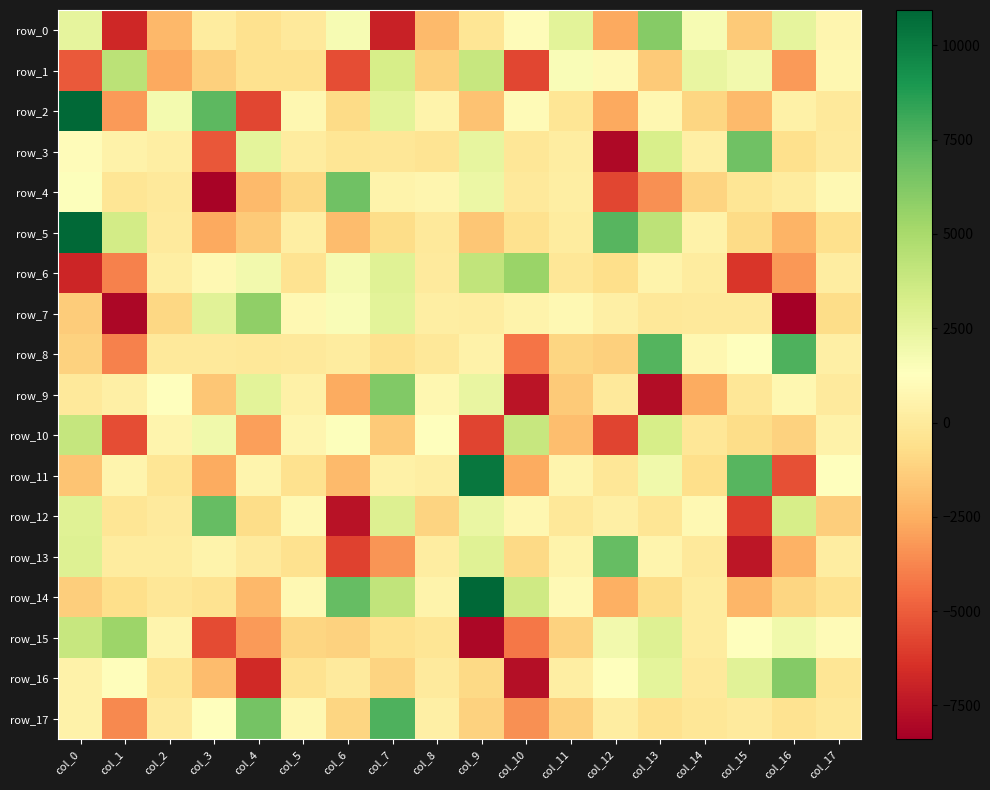

How many values in row_7 are below zero?

8